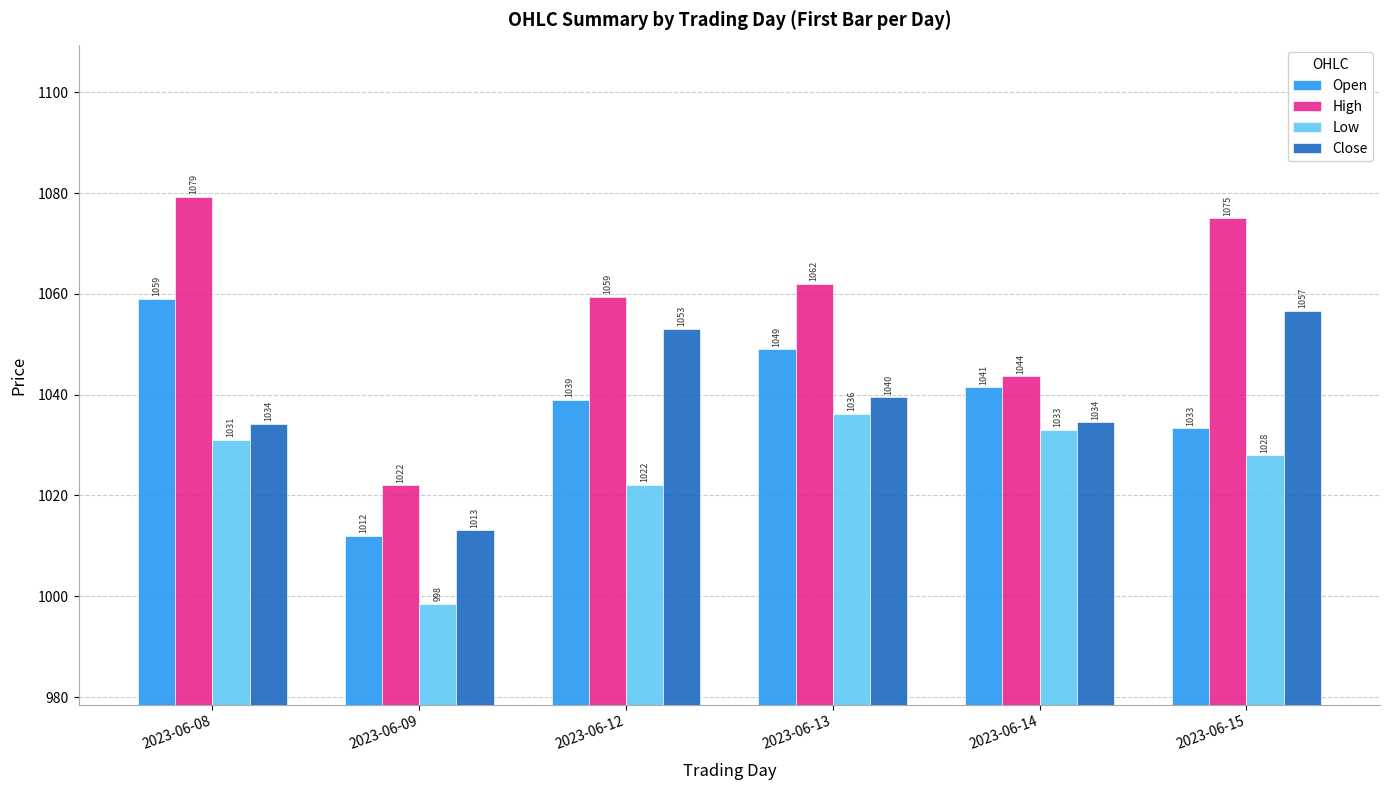

Which series has the largest total across all categories?

High